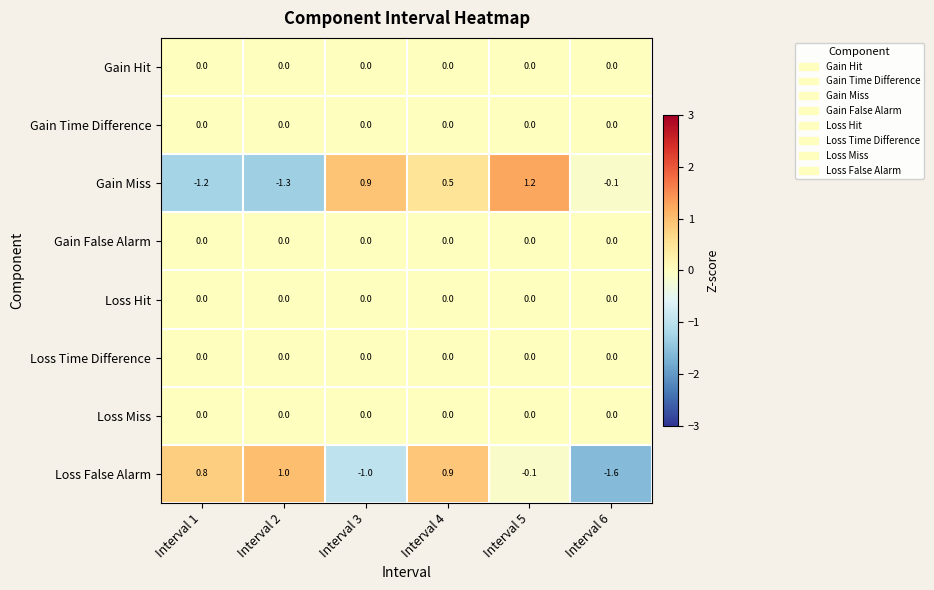

True or false: Gain False Alarm has a value of 0.0 at Interval 4.

True